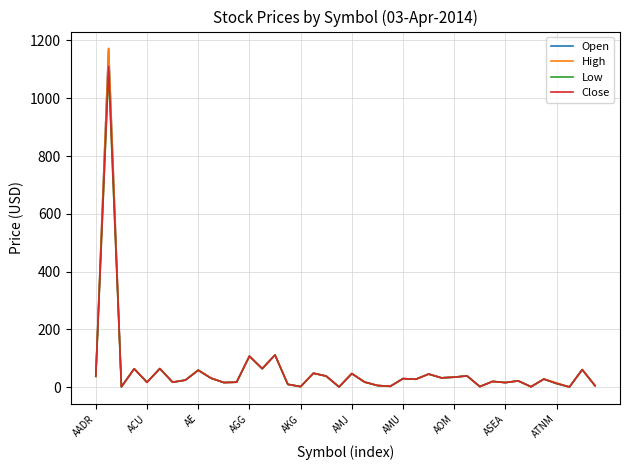

What is the maximum value shown in the chart?

1172.1